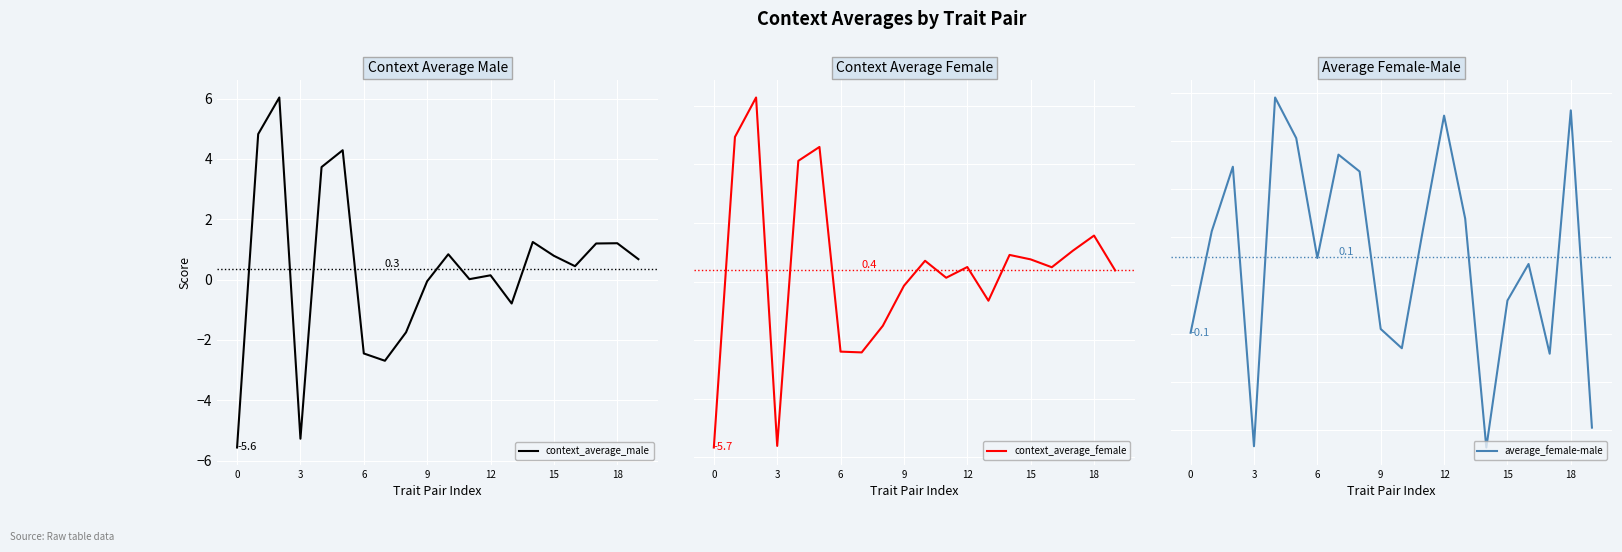

What is the sum of all average_female-male values?

1.2